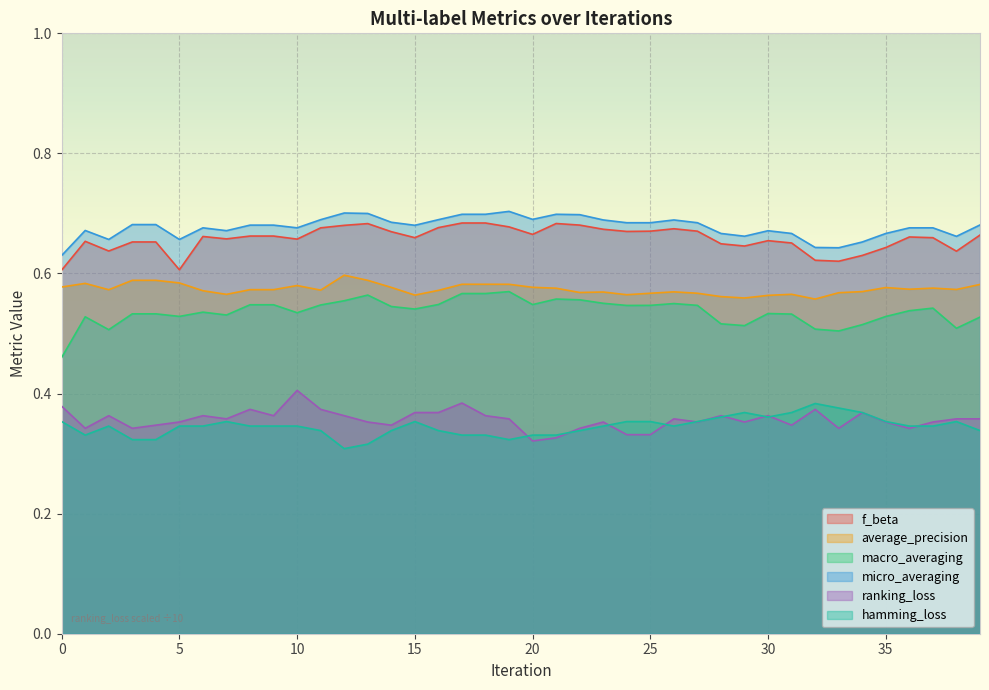

Rank the series at 7 from lowest to highest value.

hamming_loss, ranking_loss, macro_averaging, average_precision, f_beta, micro_averaging